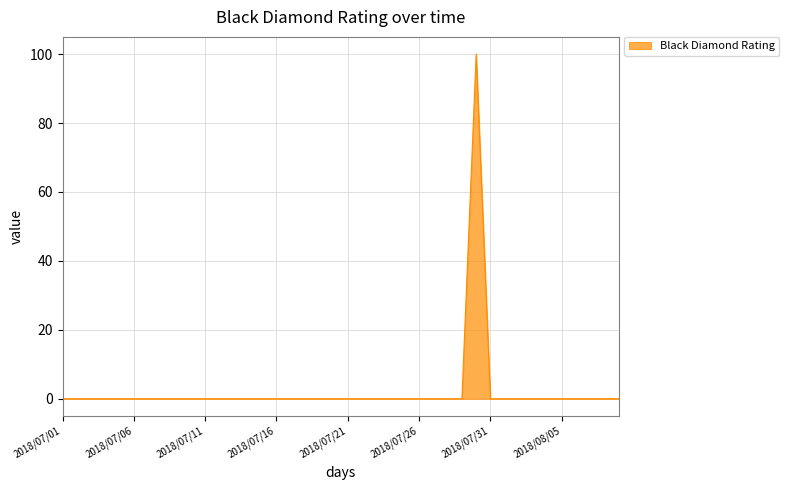

Reading right to left, list all the values displayed in this chart.

0	0	0	0	0	0	0	0	0	0	100	0	0	0	0	0	0	0	0	0	0	0	0	0	0	0	0	0	0	0	0	0	0	0	0	0	0	0	0	0